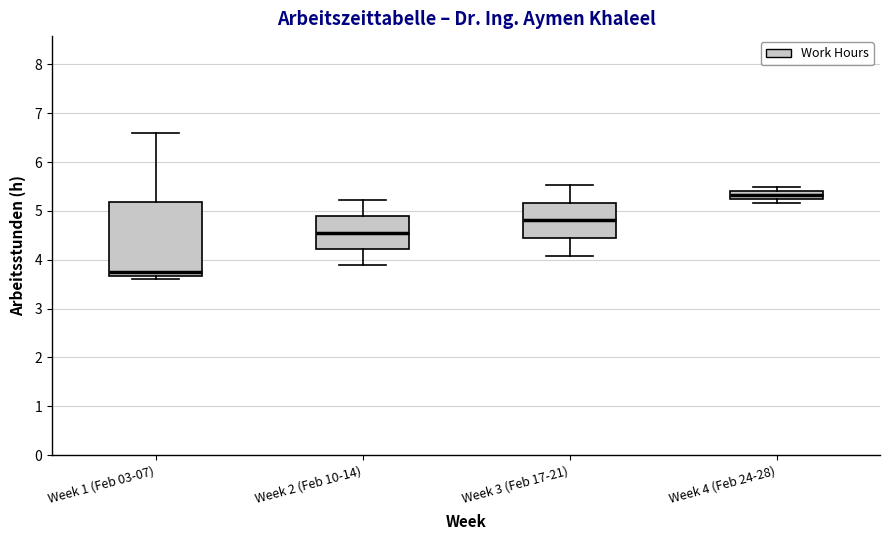

Comparing the boxes themselves (not the whiskers), which one is the tallest?

Week 1 (Feb 03-07)